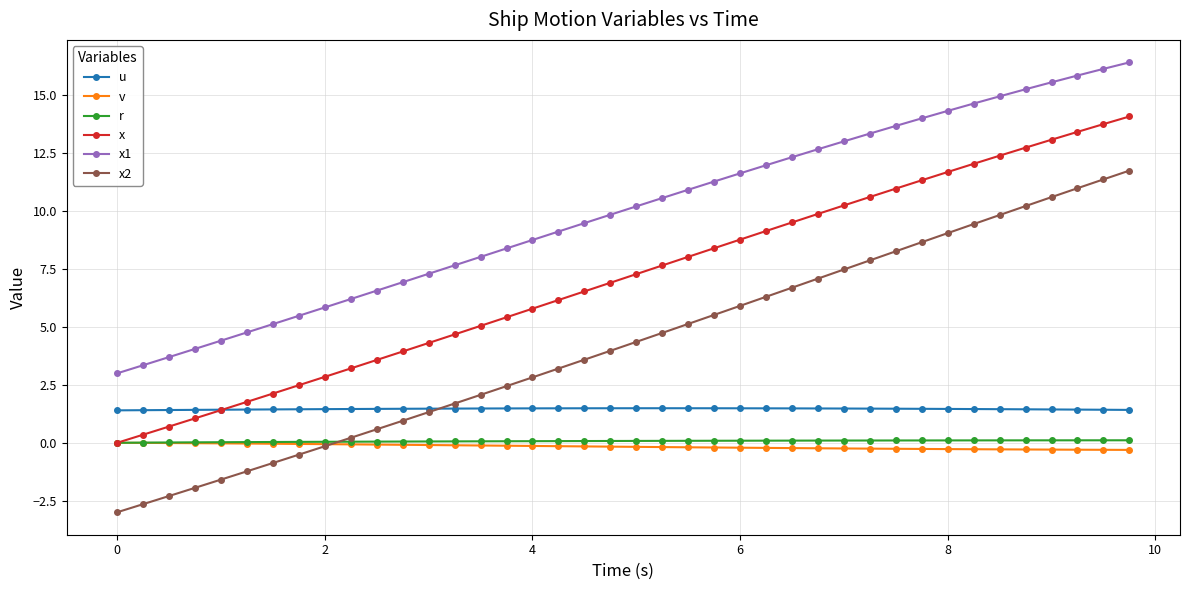

True or false: x and x2 intersect in this chart.

False